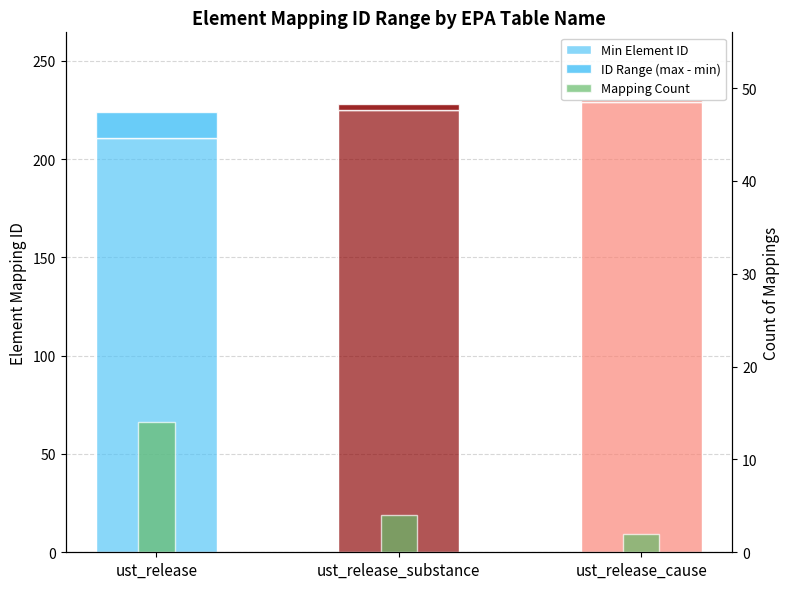

Which series has the largest range (max minus min)?

Min Element ID